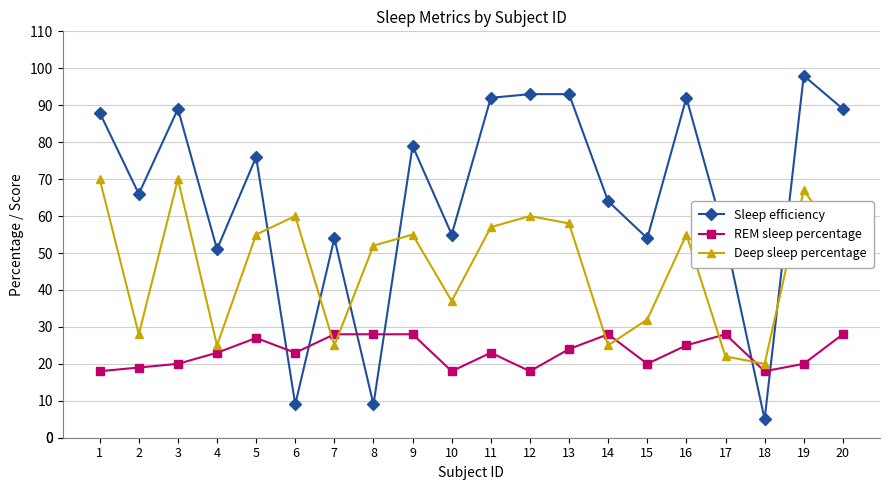

How many values in the Deep sleep percentage series are below 55?

10